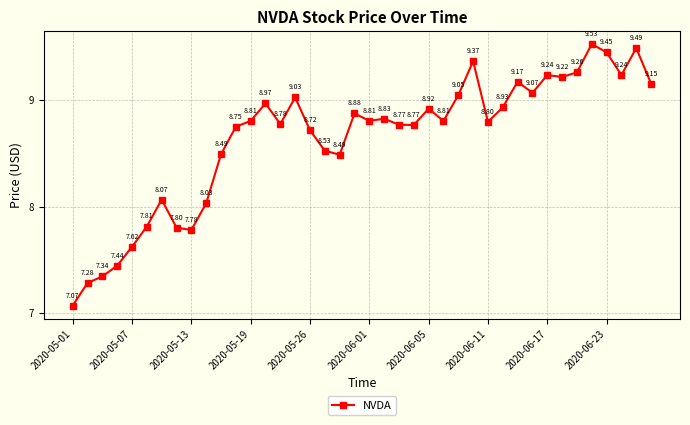

How many data points are less than 8?

8